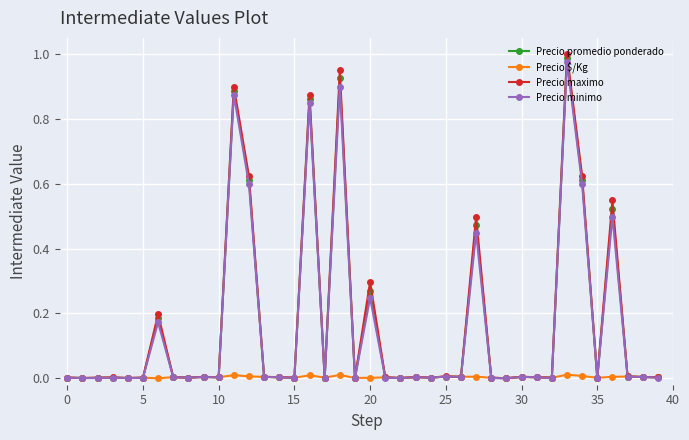

List the series in order of their peak value, lowest first.

Precio $/Kg, Precio minimo, Precio promedio ponderado, Precio maximo